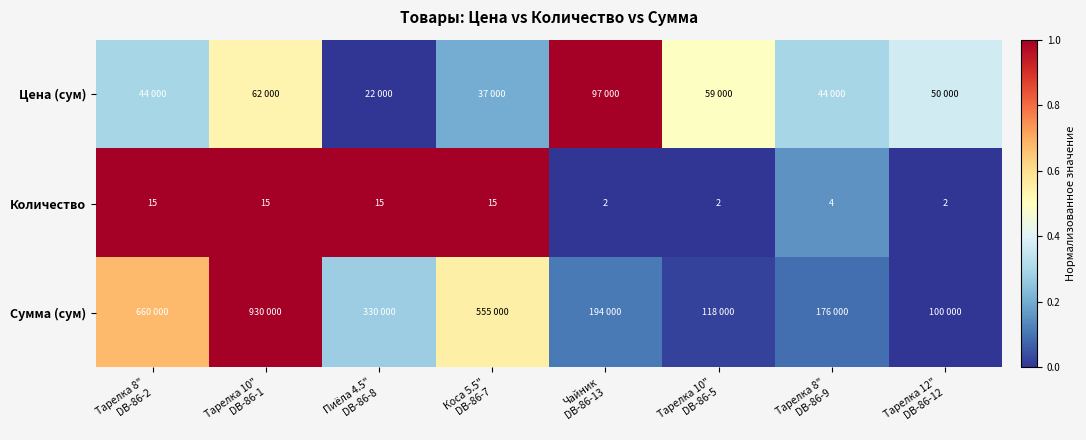

How many data points in Количество are less than 15?

4